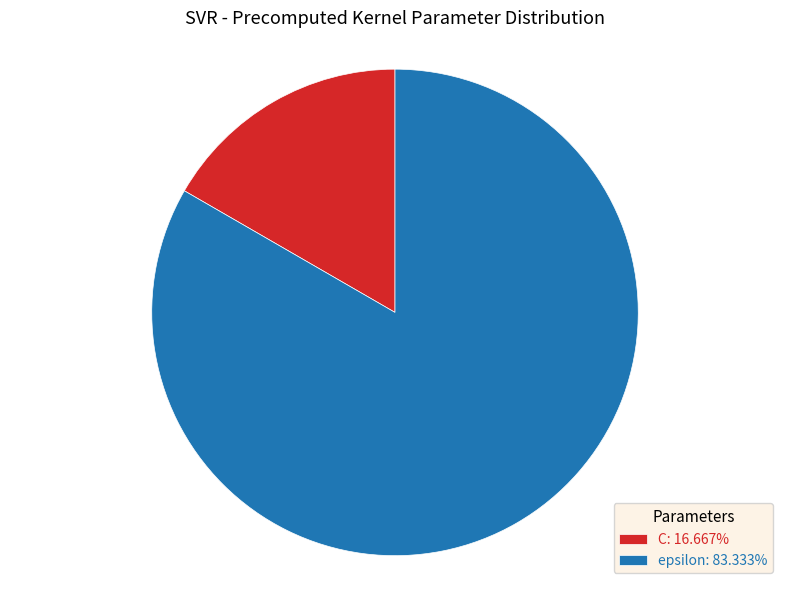

How many segments does this pie chart have?

2